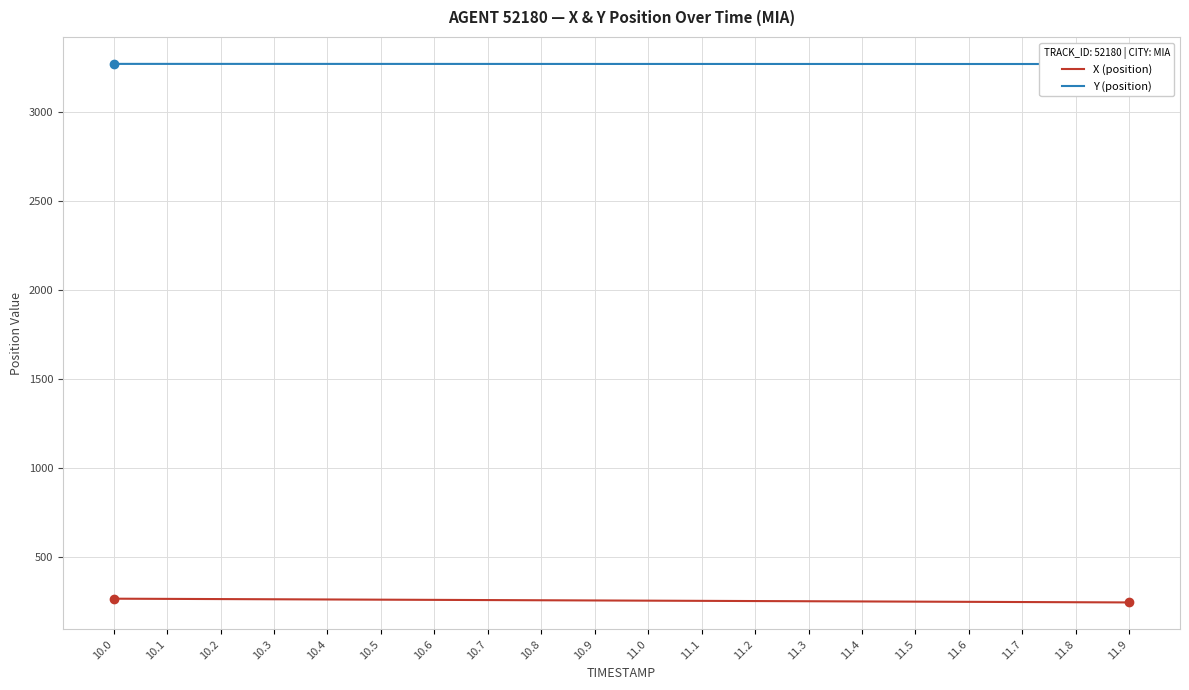

True or false: X (position) and Y (position) cross at least once.

False